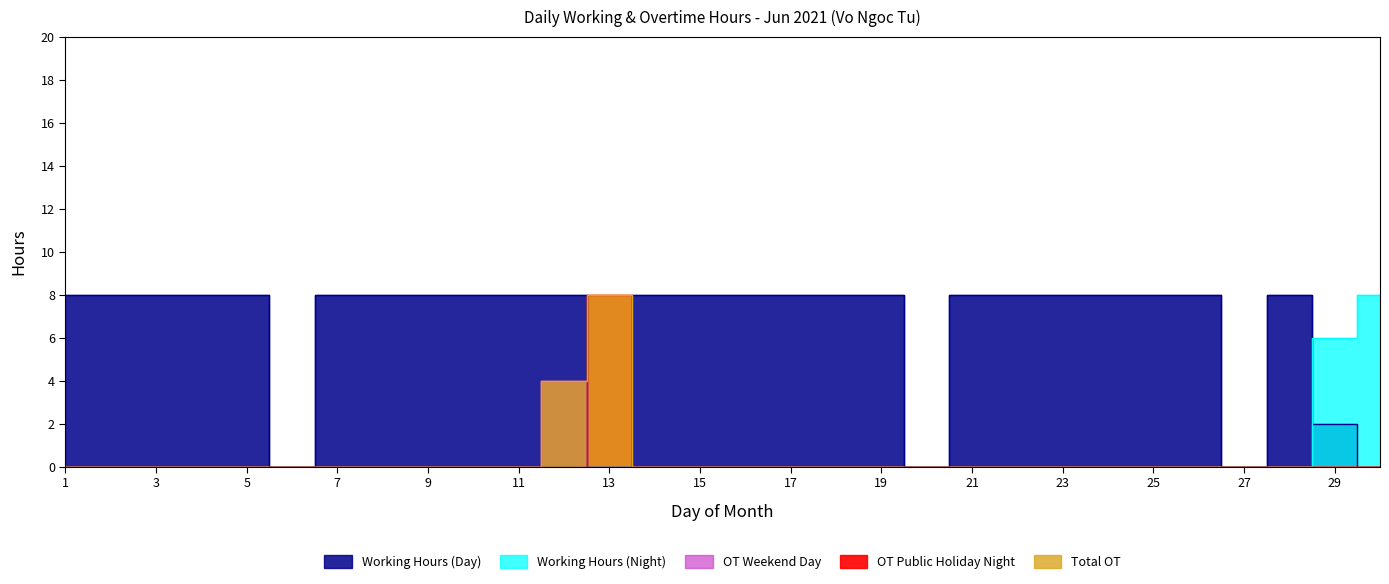

Between 9 and 15, which is larger?

9